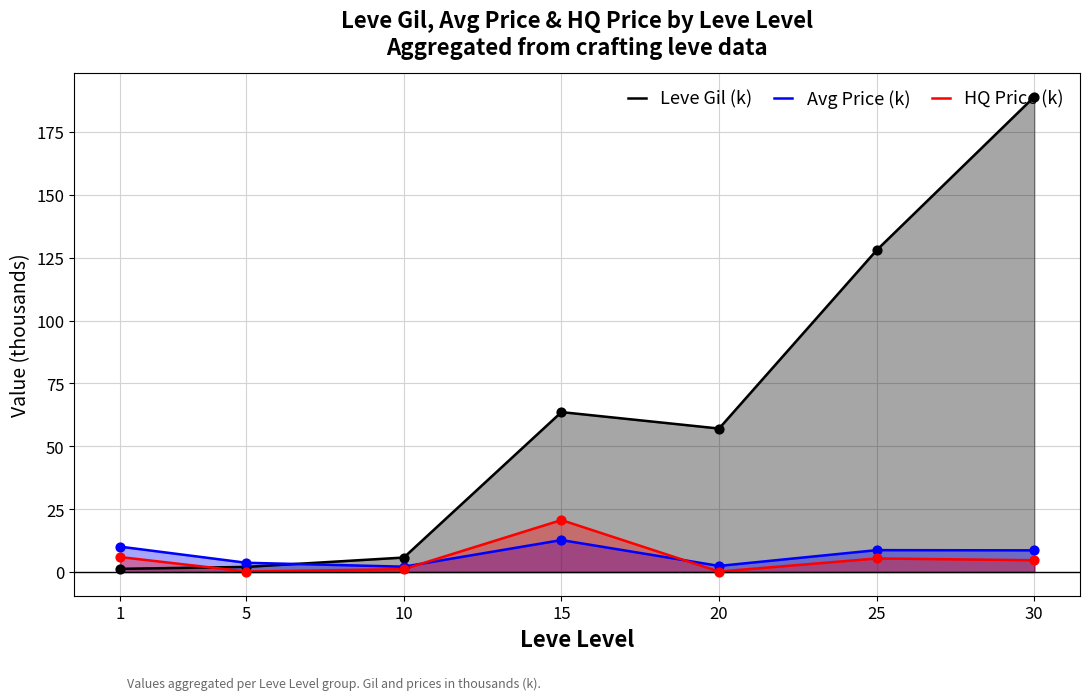

What is the total value across all series at 10?

9.0